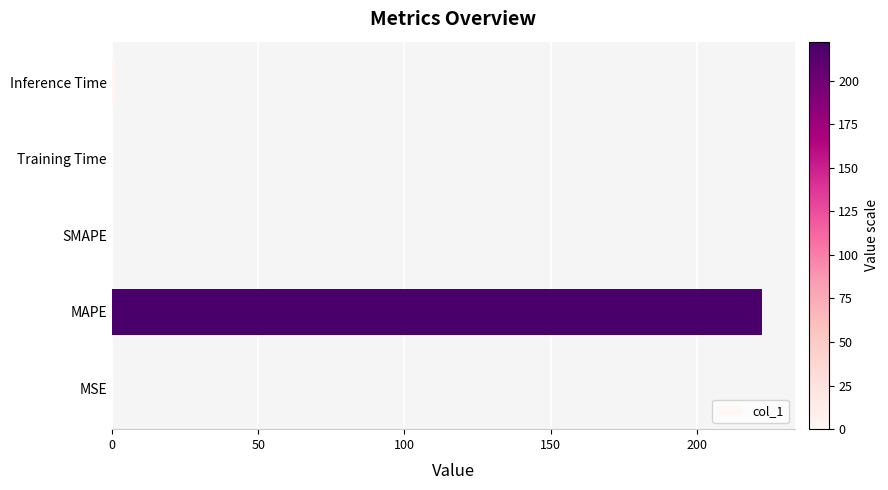

What is the greatest value displayed?

222.3